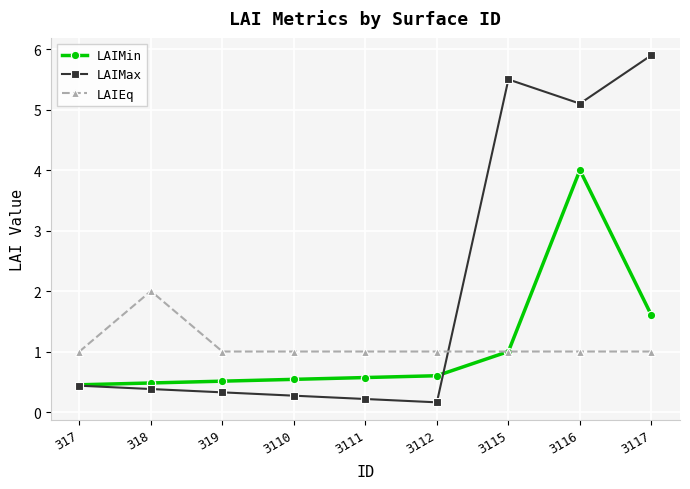

Where is the first local maximum for LAIMax?

3115